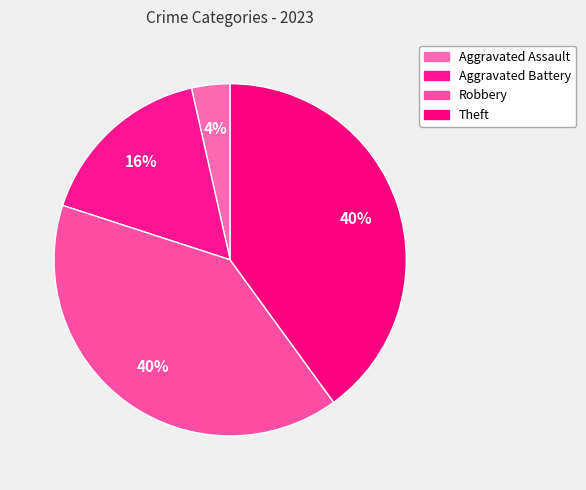

What is the largest slice in the pie chart?

Robbery